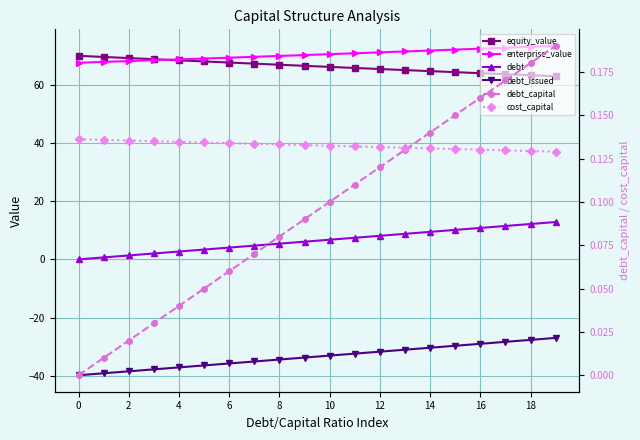

What is the minimum value for cost_capital?

0.1